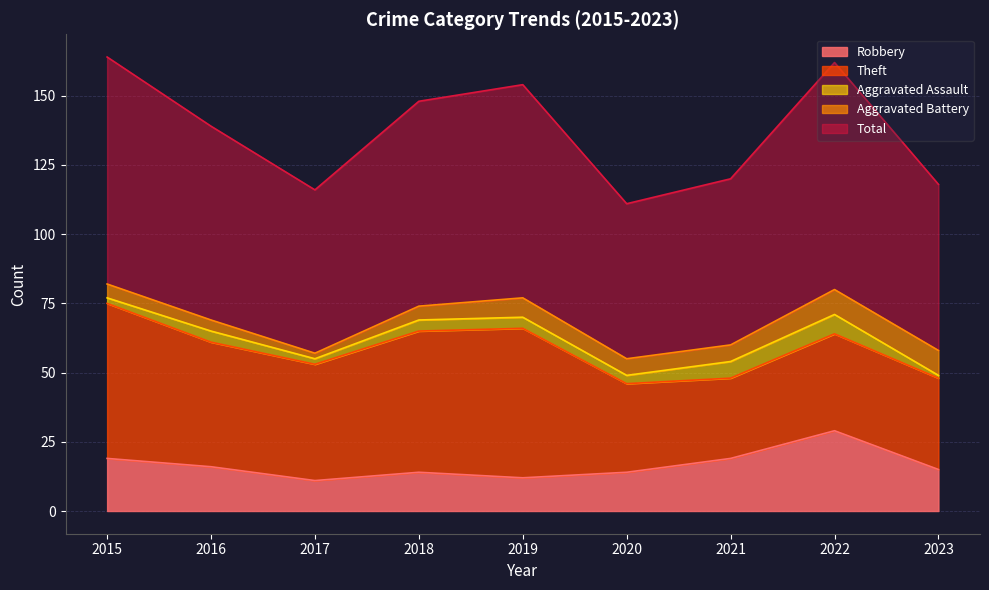

What is the difference between the maximum and minimum values in the Theft series?

27